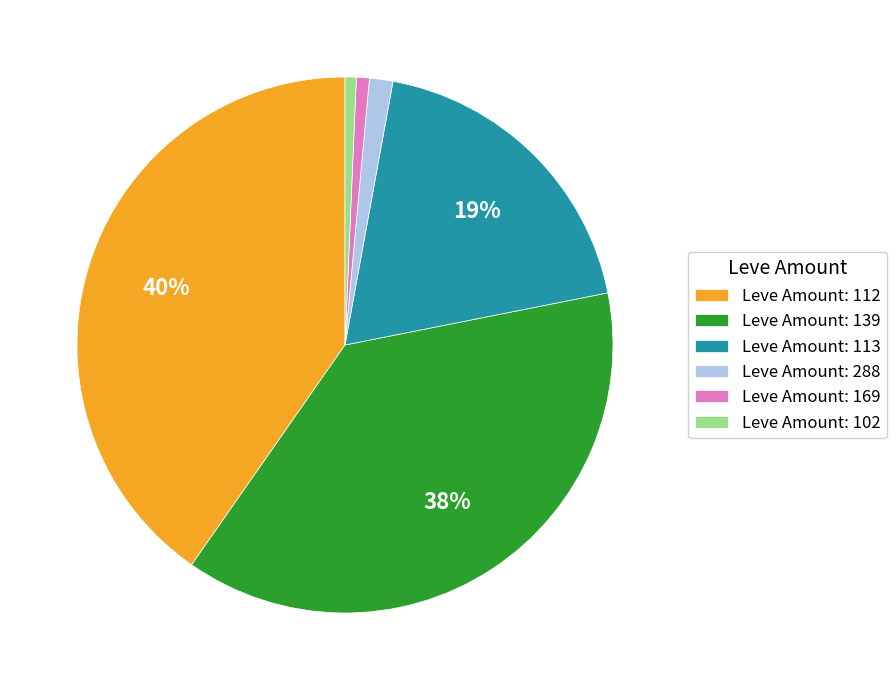

Is there a majority slice in this chart?

No